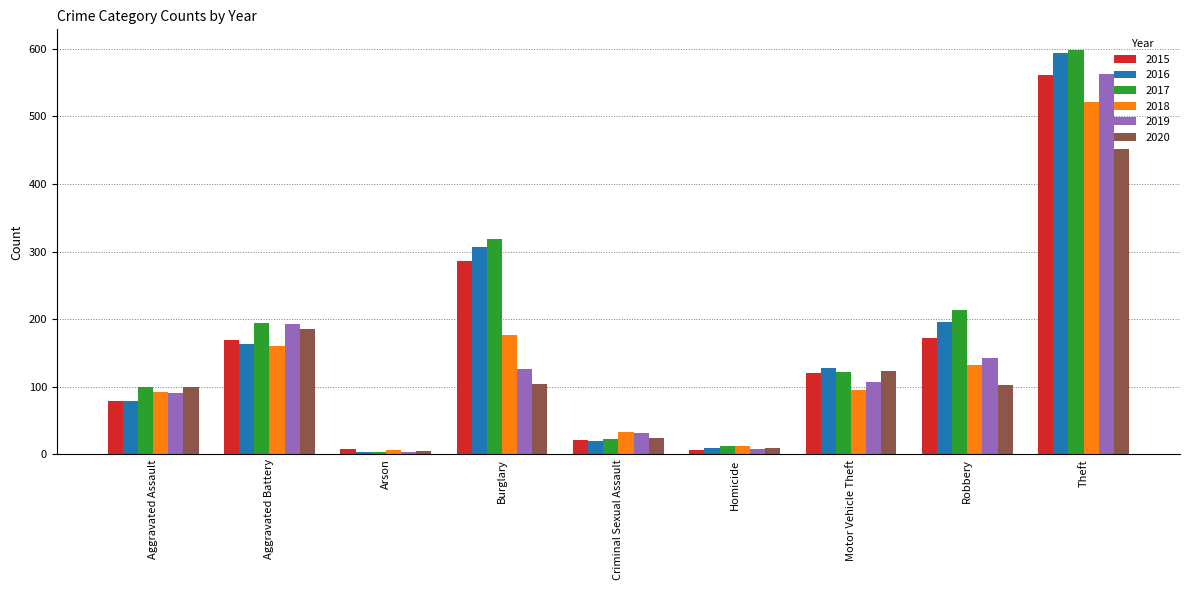

Is it true that 2019 equals 29 at Aggravated Assault?

False